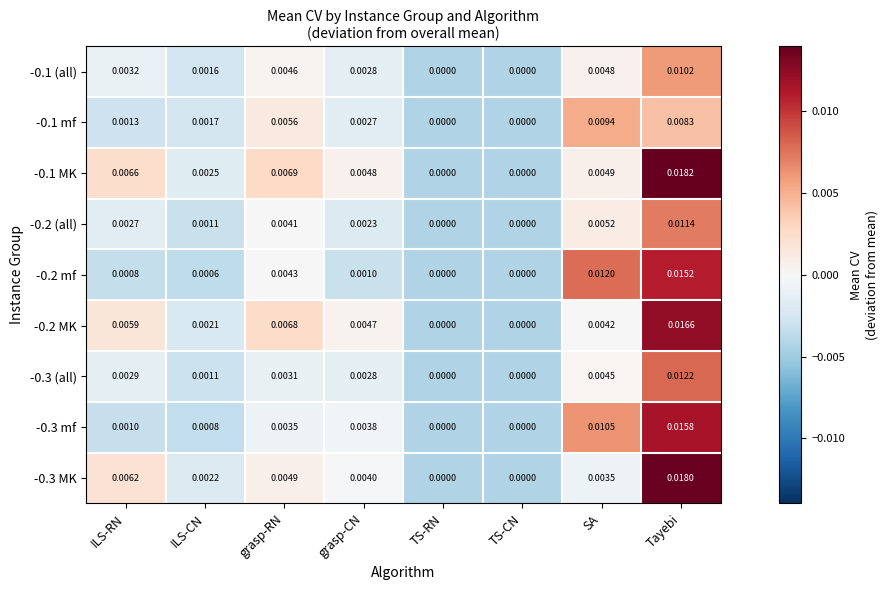

At which category is the sum across all series the highest?

Tayebi